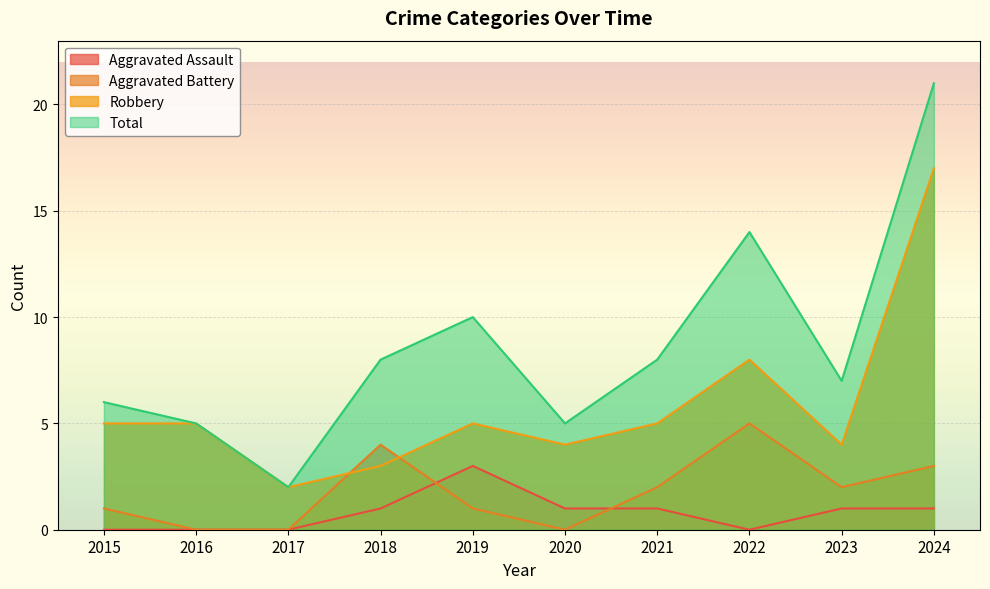

Reading left to right, what are all the values shown in this chart?

Aggravated Assault: 2015=0	2016=0	2017=0	2018=1	2019=3	2020=1	2021=1	2022=0	2023=1	2024=1
Aggravated Battery: 2015=1	2016=0	2017=0	2018=4	2019=1	2020=0	2021=2	2022=5	2023=2	2024=3
Robbery: 2015=5	2016=5	2017=2	2018=3	2019=5	2020=4	2021=5	2022=8	2023=4	2024=17
Total: 2015=6	2016=5	2017=2	2018=8	2019=10	2020=5	2021=8	2022=14	2023=7	2024=21